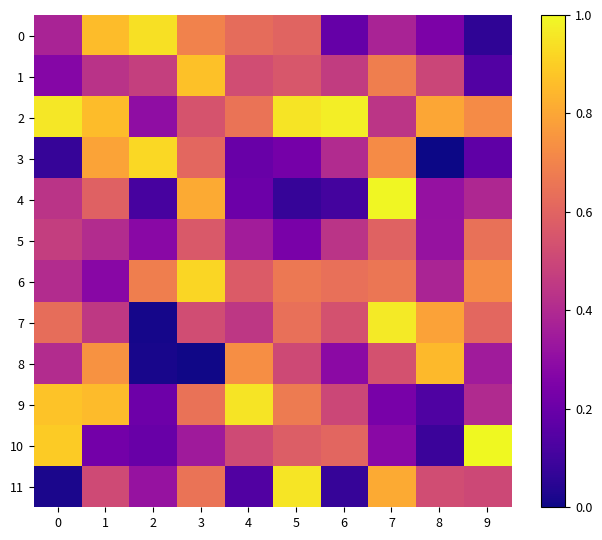

Reading left to right, list all the values displayed in this chart.

0: 0=0.4	1=0.9	2=0.9	3=0.7	4=0.6	5=0.6	6=0.2	7=0.4	8=0.2	9=0.1
1: 0=0.3	1=0.4	2=0.5	3=0.9	4=0.5	5=0.6	6=0.5	7=0.7	8=0.5	9=0.1
2: 0=1.0	1=0.9	2=0.3	3=0.5	4=0.7	5=1.0	6=1.0	7=0.4	8=0.8	9=0.7
3: 0=0.1	1=0.8	2=0.9	3=0.6	4=0.2	5=0.2	6=0.4	7=0.7	8=0.0	9=0.2
4: 0=0.4	1=0.6	2=0.1	3=0.8	4=0.2	5=0.1	6=0.1	7=1.0	8=0.3	9=0.4
5: 0=0.5	1=0.4	2=0.3	3=0.6	4=0.4	5=0.2	6=0.4	7=0.6	8=0.3	9=0.6
6: 0=0.4	1=0.3	2=0.7	3=0.9	4=0.6	5=0.7	6=0.6	7=0.7	8=0.4	9=0.7
7: 0=0.6	1=0.5	2=0.0	3=0.5	4=0.4	5=0.6	6=0.5	7=1.0	8=0.8	9=0.6
8: 0=0.4	1=0.7	2=0.0	3=0.0	4=0.7	5=0.5	6=0.3	7=0.5	8=0.8	9=0.4
9: 0=0.9	1=0.9	2=0.2	3=0.6	4=0.9	5=0.7	6=0.5	7=0.2	8=0.1	9=0.4
10: 0=0.9	1=0.2	2=0.2	3=0.3	4=0.5	5=0.6	6=0.6	7=0.3	8=0.1	9=1.0
11: 0=0.0	1=0.5	2=0.3	3=0.7	4=0.1	5=1.0	6=0.1	7=0.8	8=0.5	9=0.5